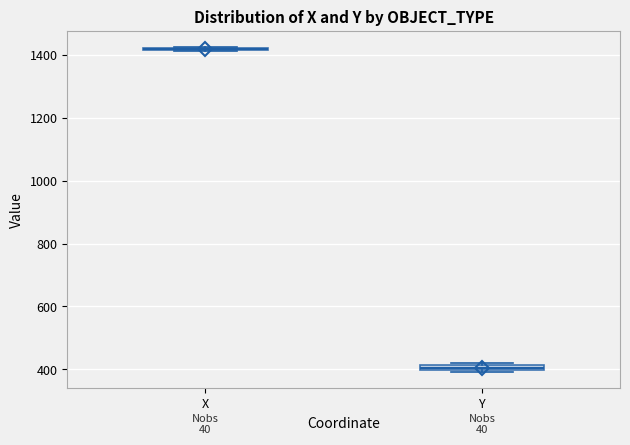

Where is the lower edge of the box for Y on the y-axis? The values are not printed on the chart, so give them approximately, as read against the axis.

400